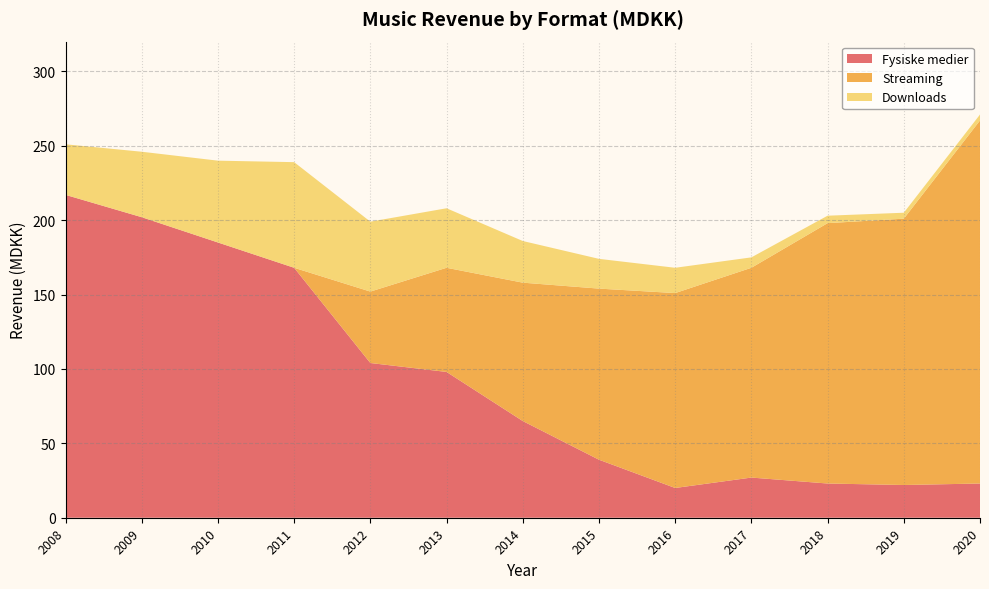

Reading right to left, extract all data points from this chart.

Fysiske medier: 23	22	23	27	20	39	65	98	104	168	185	202	217
Streaming: 244	179	175	141	131	115	93	70	48	0	0	0	0
Downloads: 4	4	5	7	17	20	28	40	47	71	55	44	34